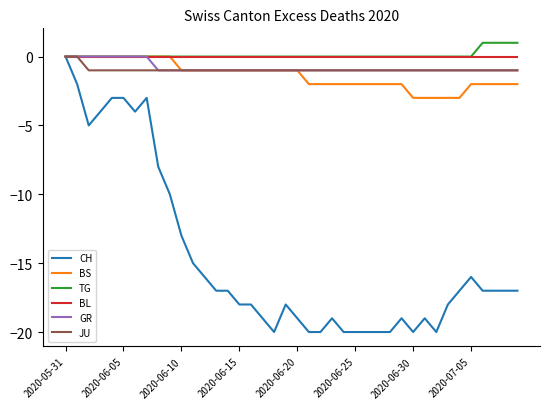

Which series has the widest spread of values?

CH